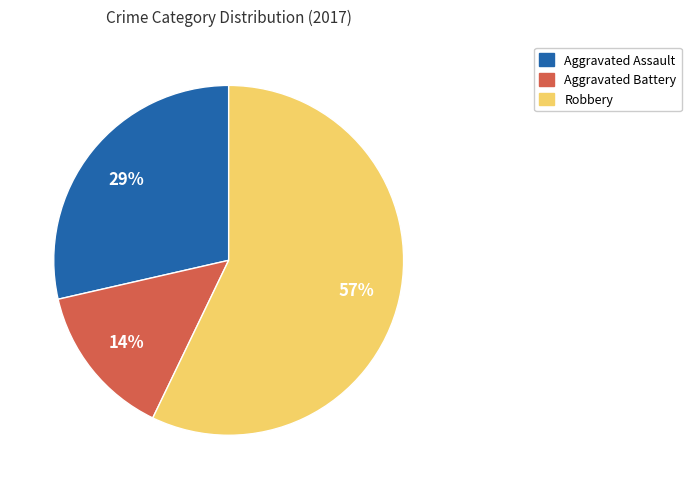

To the nearest percent, what is the average slice percentage?

33%